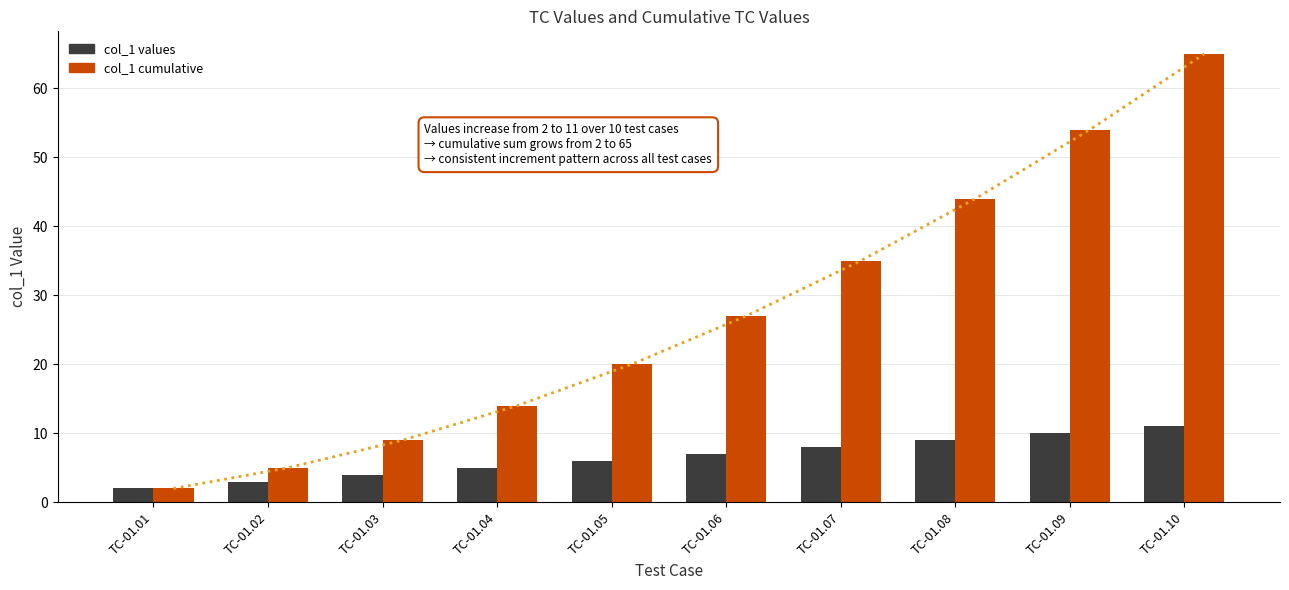

How many categories are shown in the chart?

10